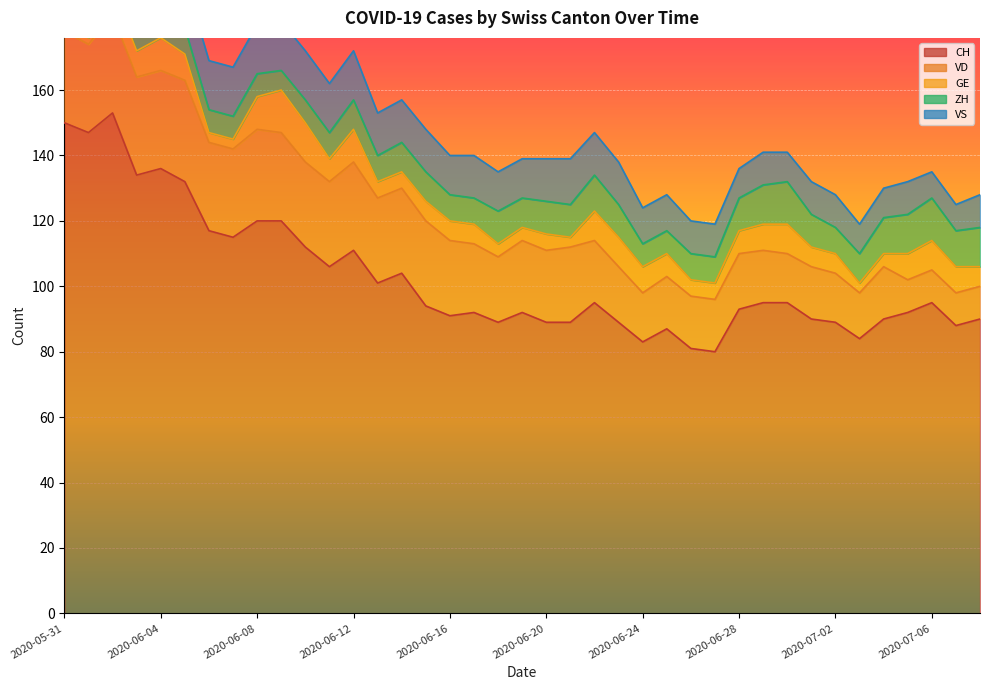

Which series has the largest range (max minus min)?

CH